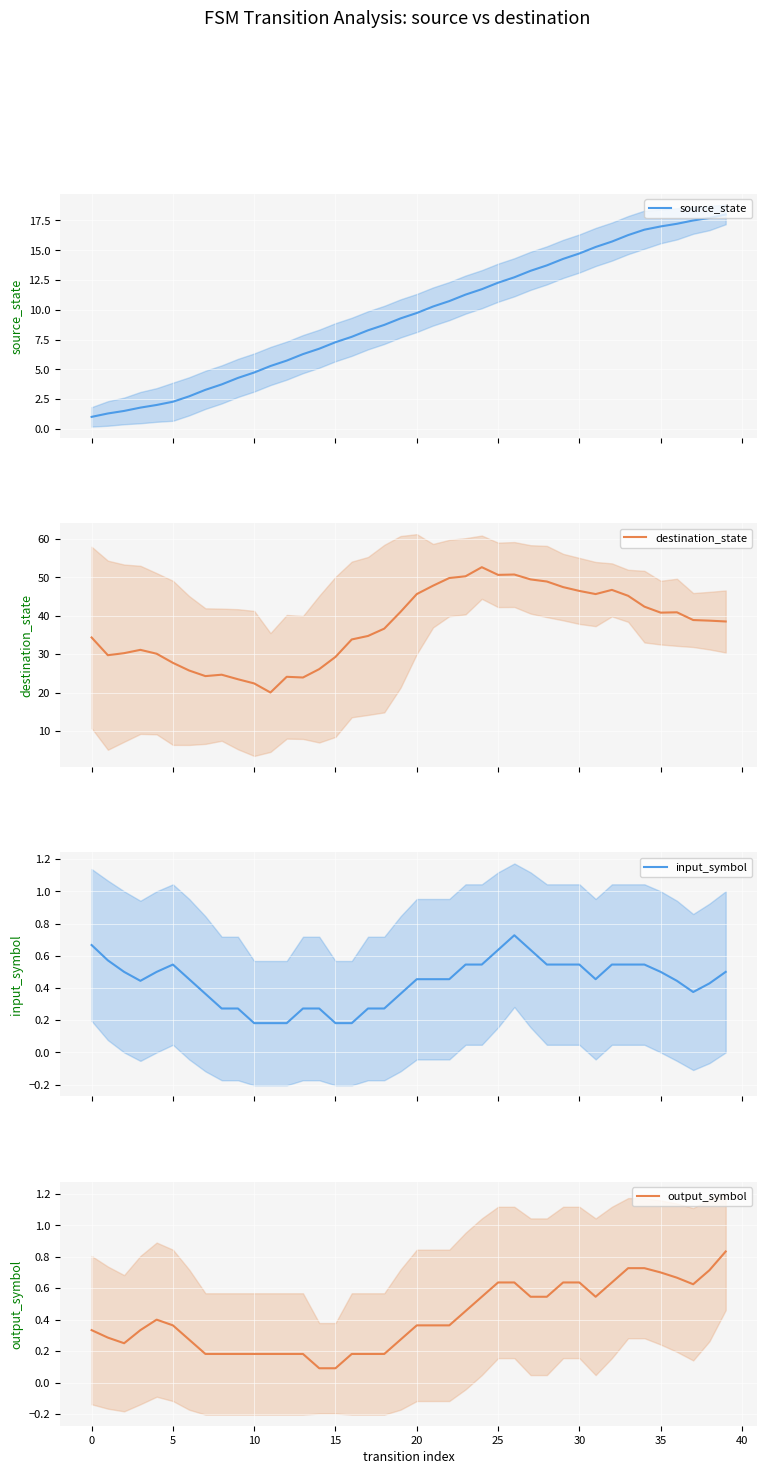

Reading left to right, transcribe all the data shown in this chart.

source_state: 1.0	1.3	1.5	1.8	2.0	2.3	2.7	3.3	3.7	4.3	4.7	5.3	5.7	6.3	6.7	7.3	7.7	8.3	8.7	9.3	9.7	10.3	10.7	11.3	11.7	12.3	12.7	13.3	13.7	14.3	14.7	15.3	15.7	16.3	16.7	17.0	17.2	17.5	17.7	18.0
destination_state: 34.3	29.7	30.2	31.1	30.1	27.7	25.7	24.3	24.6	23.5	22.4	20.0	24.1	23.9	26.1	29.3	33.8	34.7	36.6	41.0	45.6	47.8	49.8	50.3	52.6	50.6	50.7	49.5	48.9	47.5	46.5	45.6	46.7	45.2	42.4	40.8	40.9	38.9	38.7	38.5
input_symbol: 0.7	0.6	0.5	0.4	0.5	0.5	0.5	0.4	0.3	0.3	0.2	0.2	0.2	0.3	0.3	0.2	0.2	0.3	0.3	0.4	0.5	0.5	0.5	0.5	0.5	0.6	0.7	0.6	0.5	0.5	0.5	0.5	0.5	0.5	0.5	0.5	0.4	0.4	0.4	0.5
output_symbol: 0.3	0.3	0.2	0.3	0.4	0.4	0.3	0.2	0.2	0.2	0.2	0.2	0.2	0.2	0.1	0.1	0.2	0.2	0.2	0.3	0.4	0.4	0.4	0.5	0.5	0.6	0.6	0.5	0.5	0.6	0.6	0.5	0.6	0.7	0.7	0.7	0.7	0.6	0.7	0.8